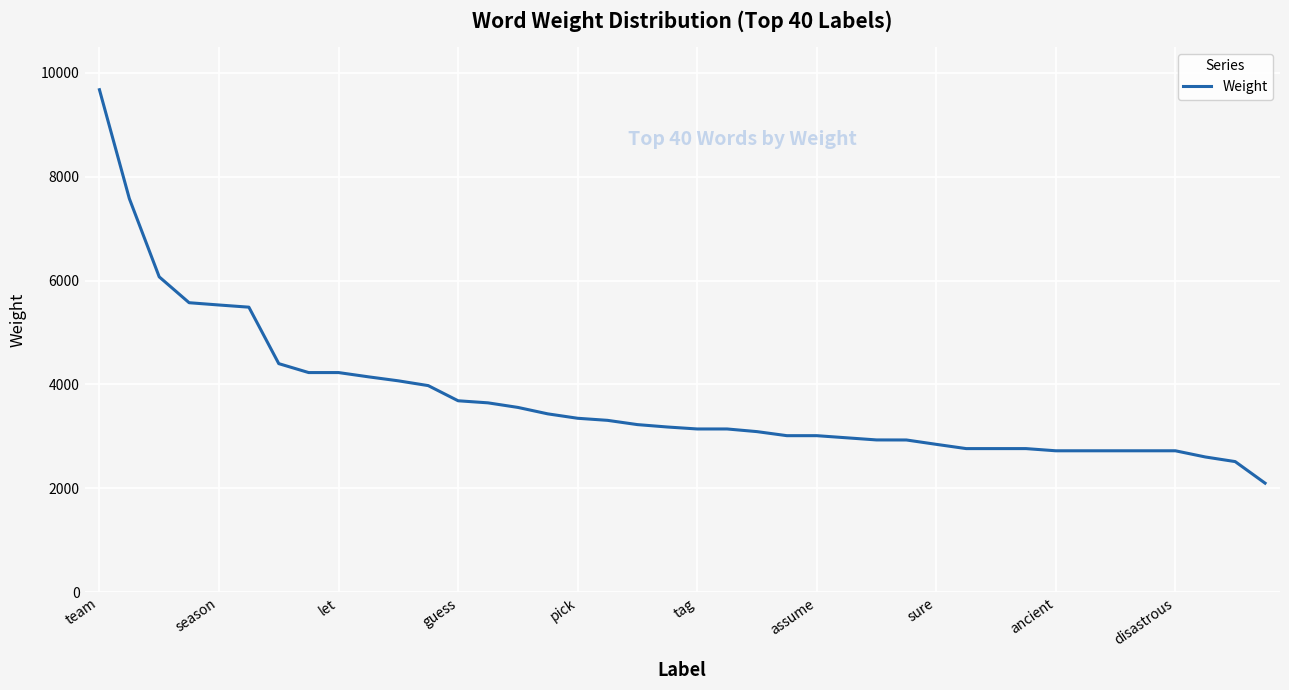

What is the difference between the maximum and minimum values?

7575